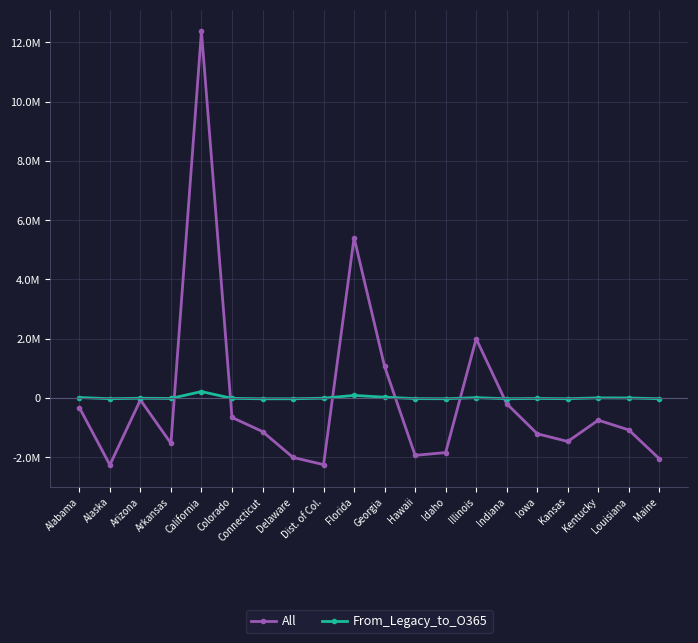

The From_Legacy_to_O365 series shows -20810.8 at Arkansas. True or false?

True